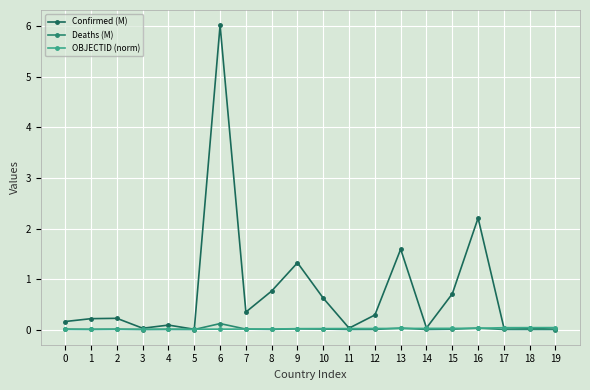

The value of Confirmed (M) at 15 is 1.2. True or false?

False